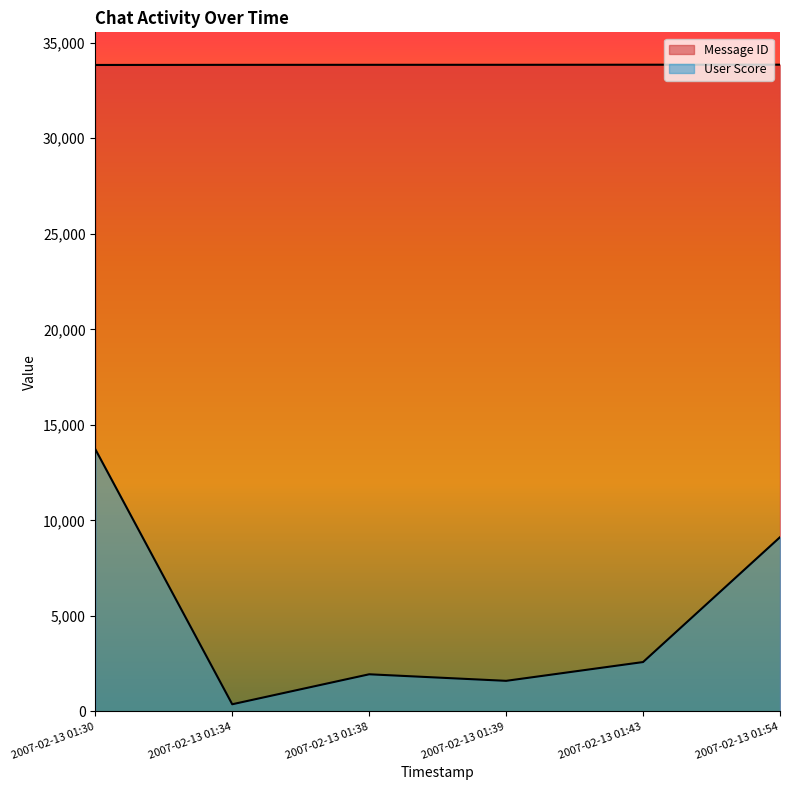

How many data points in User Score are less than 2587?

3